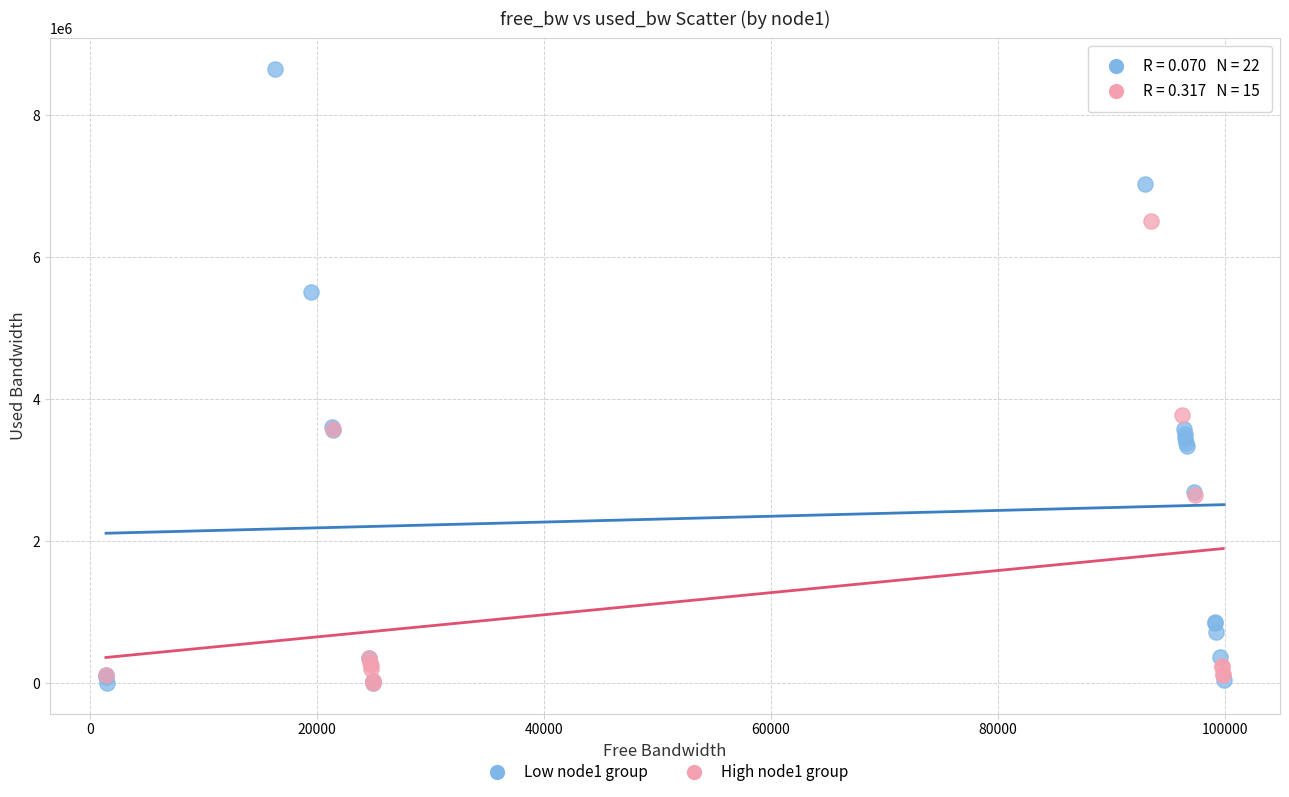

Which series has the largest Y range (max minus min)?

Low node1 group